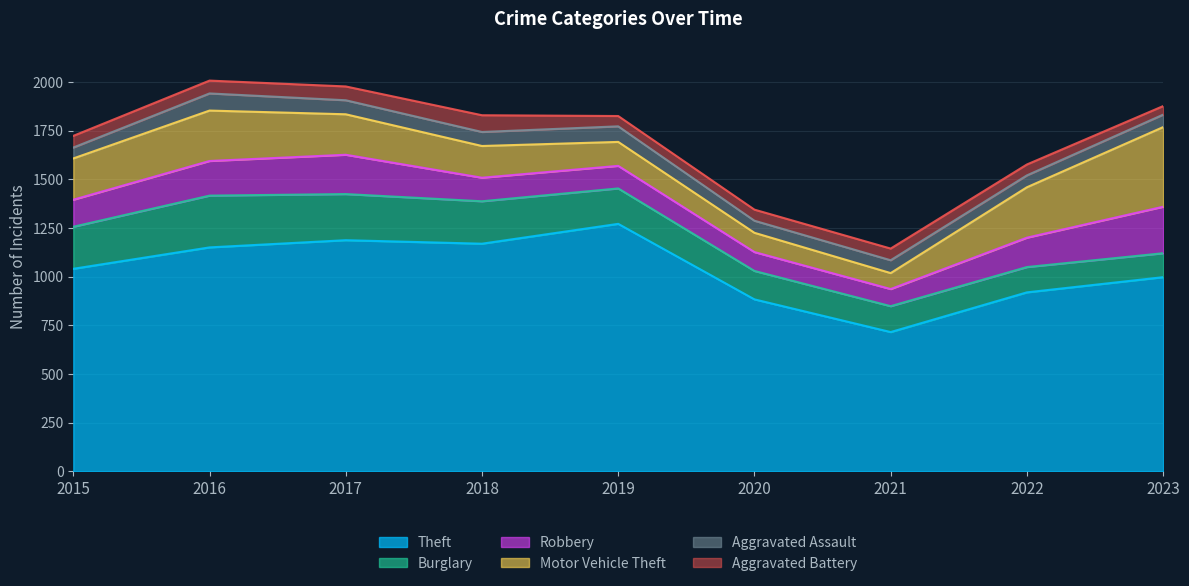

Reading right to left, list all the values displayed in this chart.

Theft: 998	920	716	884	1272	1170	1188	1151	1041
Burglary: 123	130	133	146	182	218	237	266	216
Robbery: 239	151	88	97	116	121	202	178	139
Motor Vehicle Theft: 409	259	82	99	123	163	208	259	212
Aggravated Assault: 64	61	66	62	80	72	72	88	56
Aggravated Battery: 44	56	60	57	53	86	71	66	60